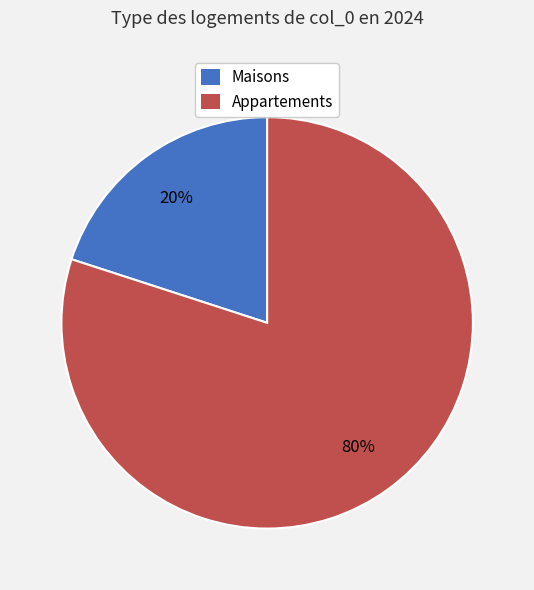

To the nearest percent, what is the difference between the largest and smallest slice percentages?

60%